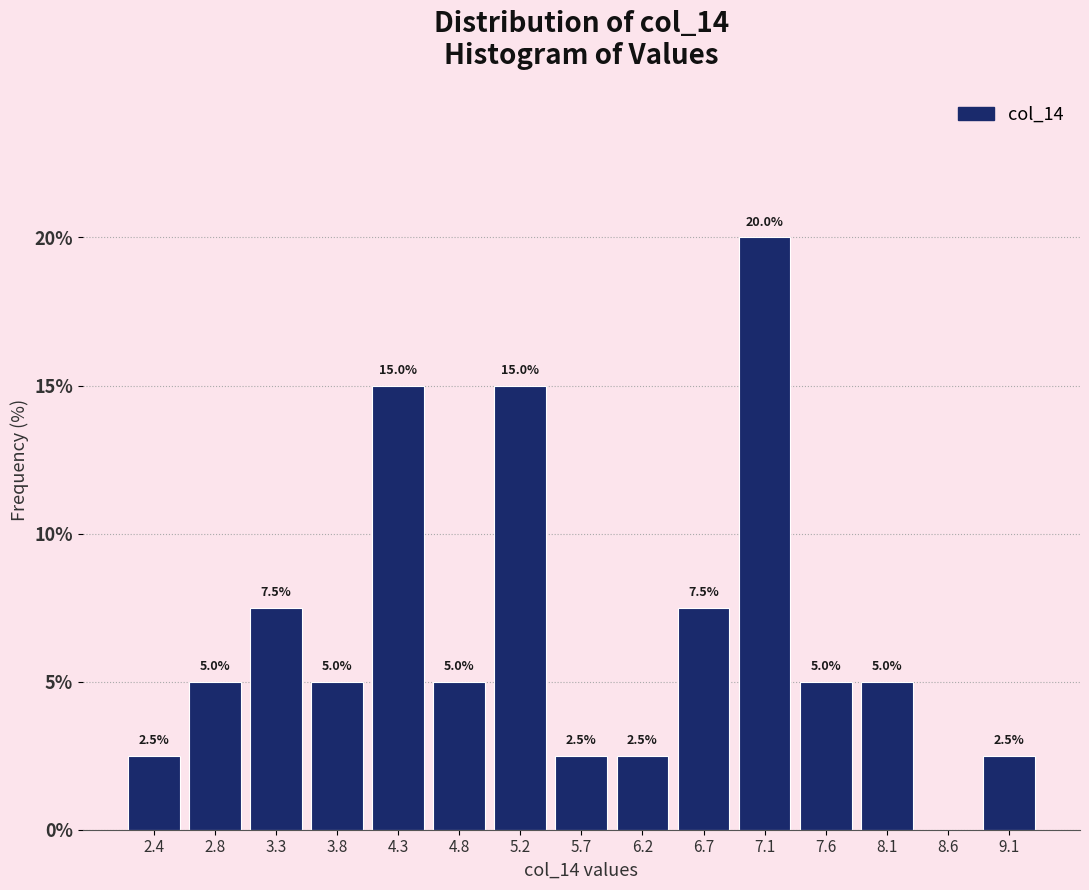

Which range on the x-axis has the tallest bar?

6.90 to 7.40